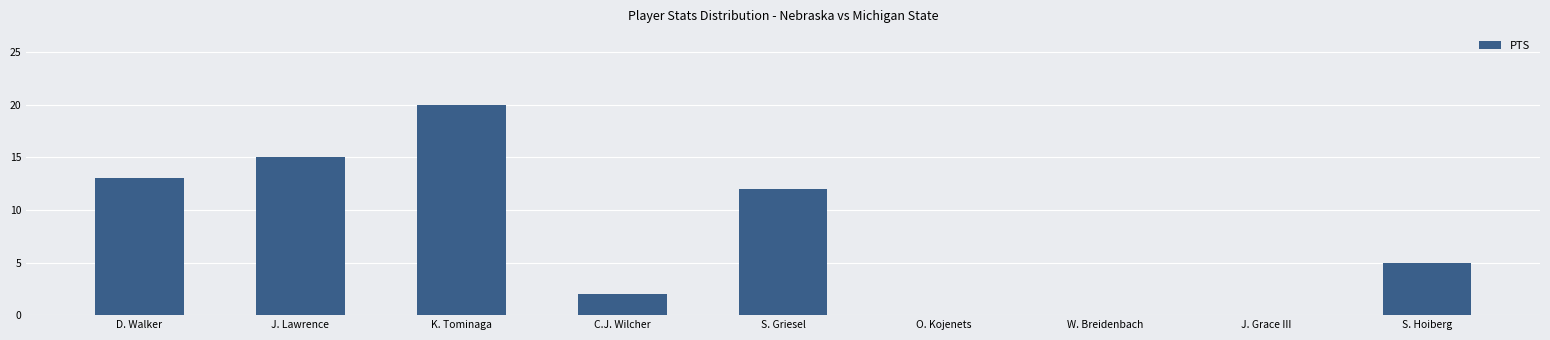

Where is the data nearest to the value 10?

S. Griesel